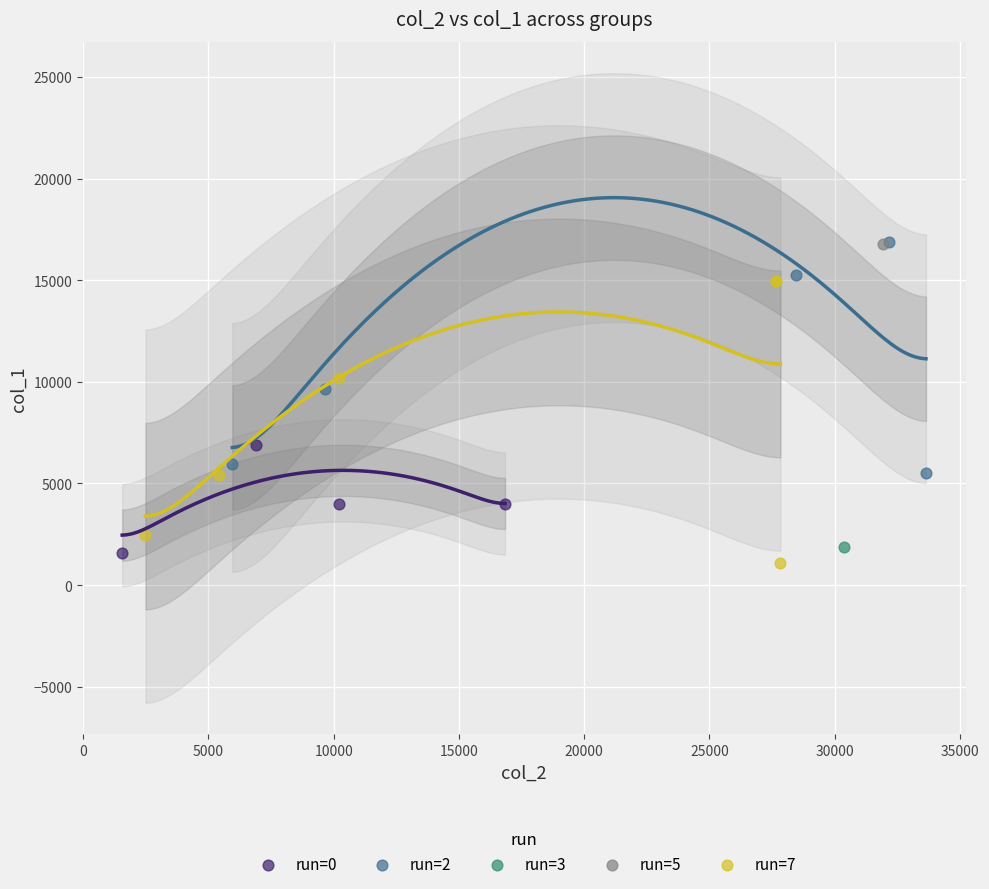

What are all the series names shown in the legend?

run=0, run=2, run=3, run=5, run=7